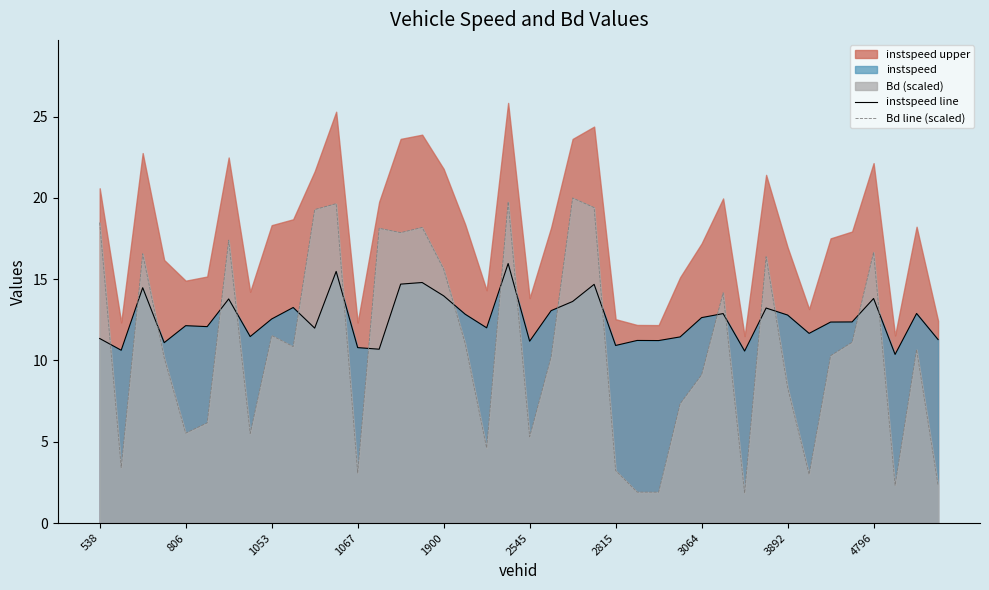

How many times do instspeed line and Bd line (scaled) cross each other?

19